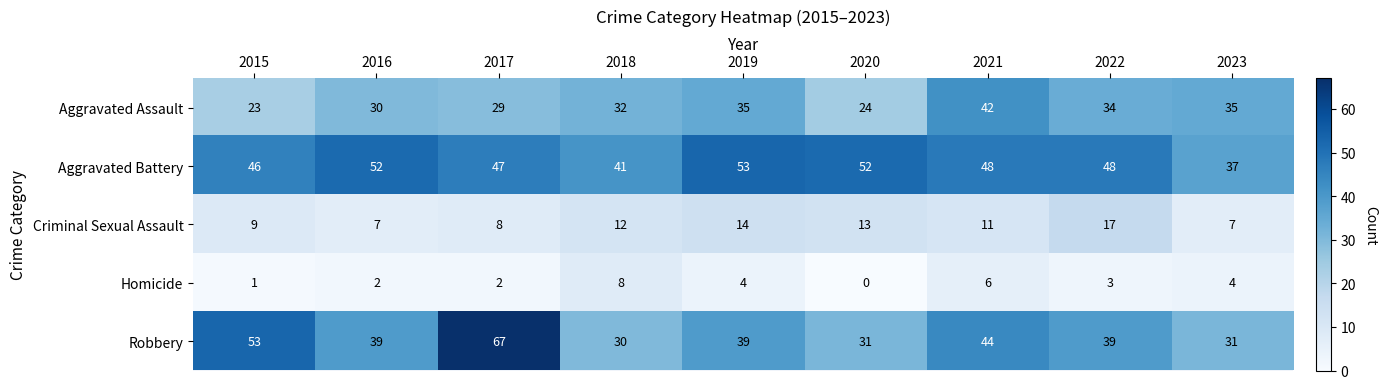

What is the minimum value for Aggravated Battery?

37